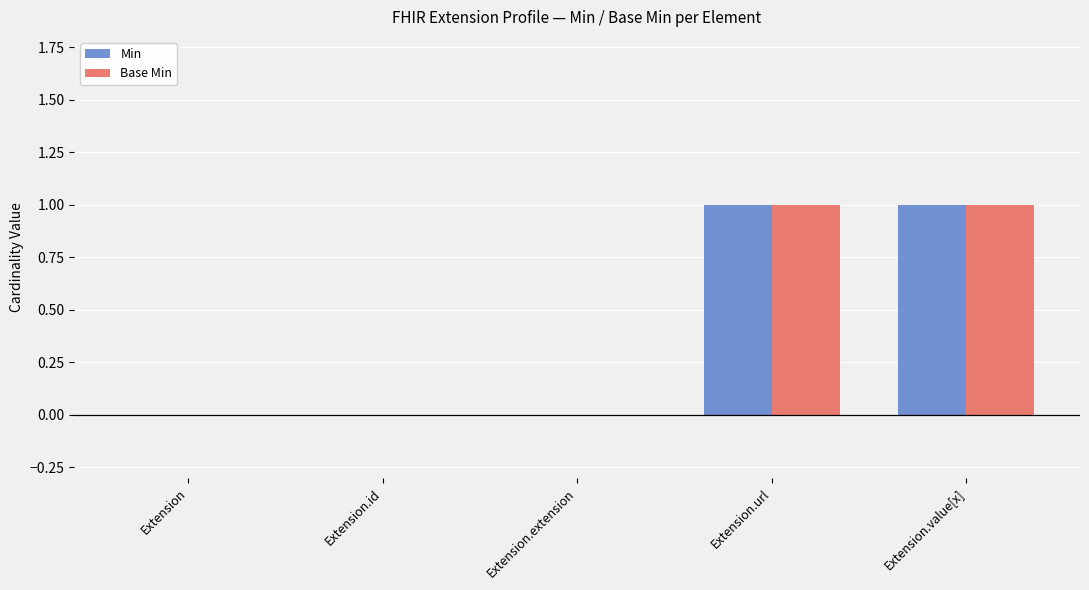

The value of Base Min at Extension.value[x] is 1. True or false?

True